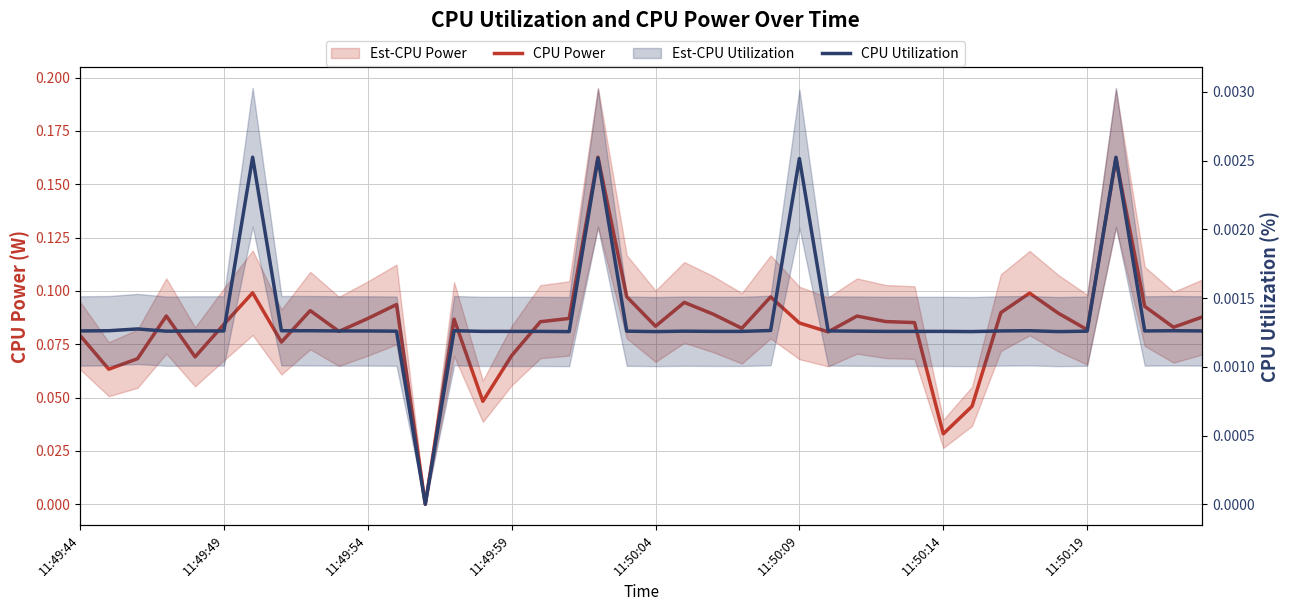

How many data points does each series have?

40